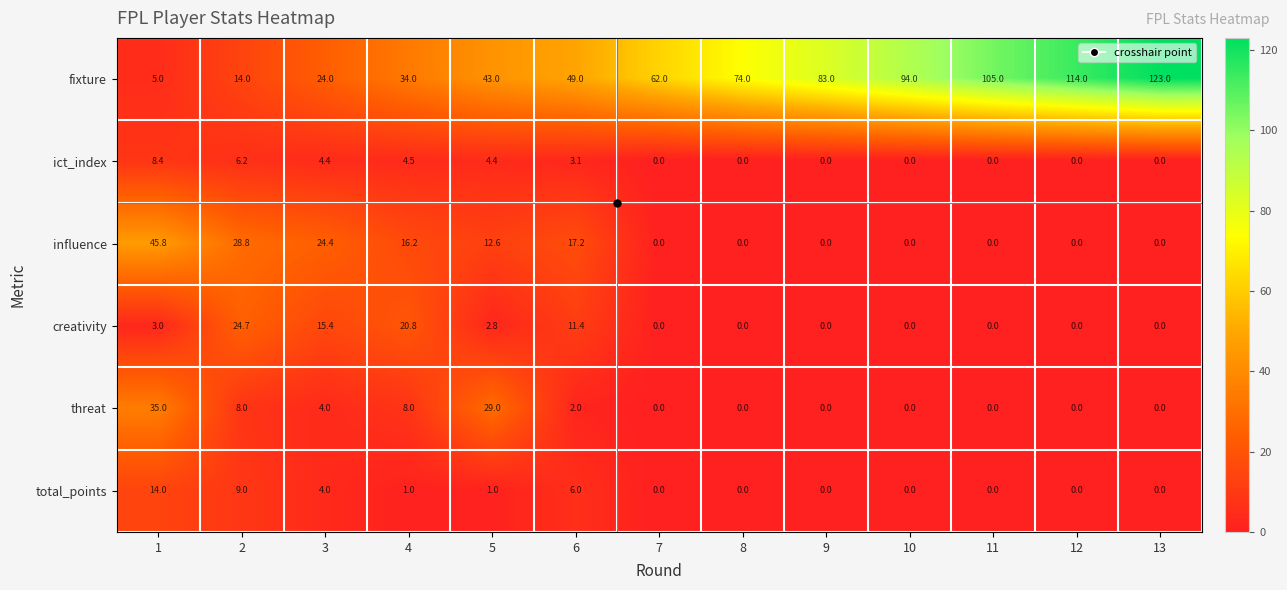

Rank the series by their maximum value, from lowest to highest.

ict_index, total_points, creativity, threat, influence, fixture